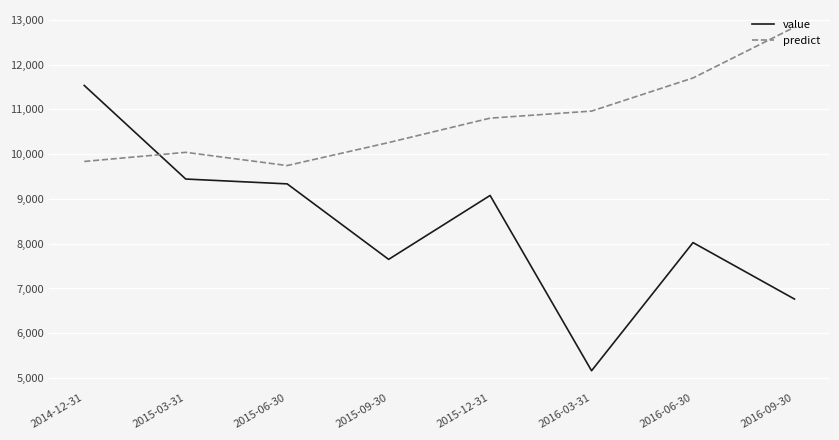

Reading left to right, transcribe all the data shown in this chart.

value: 2014-12-31=11533.6	2015-03-31=9443.9	2015-06-30=9335.8	2015-09-30=7650.1	2015-12-31=9076.9	2016-03-31=5163.3	2016-06-30=8024.5	2016-09-30=6763.8
predict: 2014-12-31=9836.4	2015-03-31=10039.8	2015-06-30=9744.9	2015-09-30=10258.3	2015-12-31=10803.2	2016-03-31=10961.1	2016-06-30=11700.8	2016-09-30=12834.7